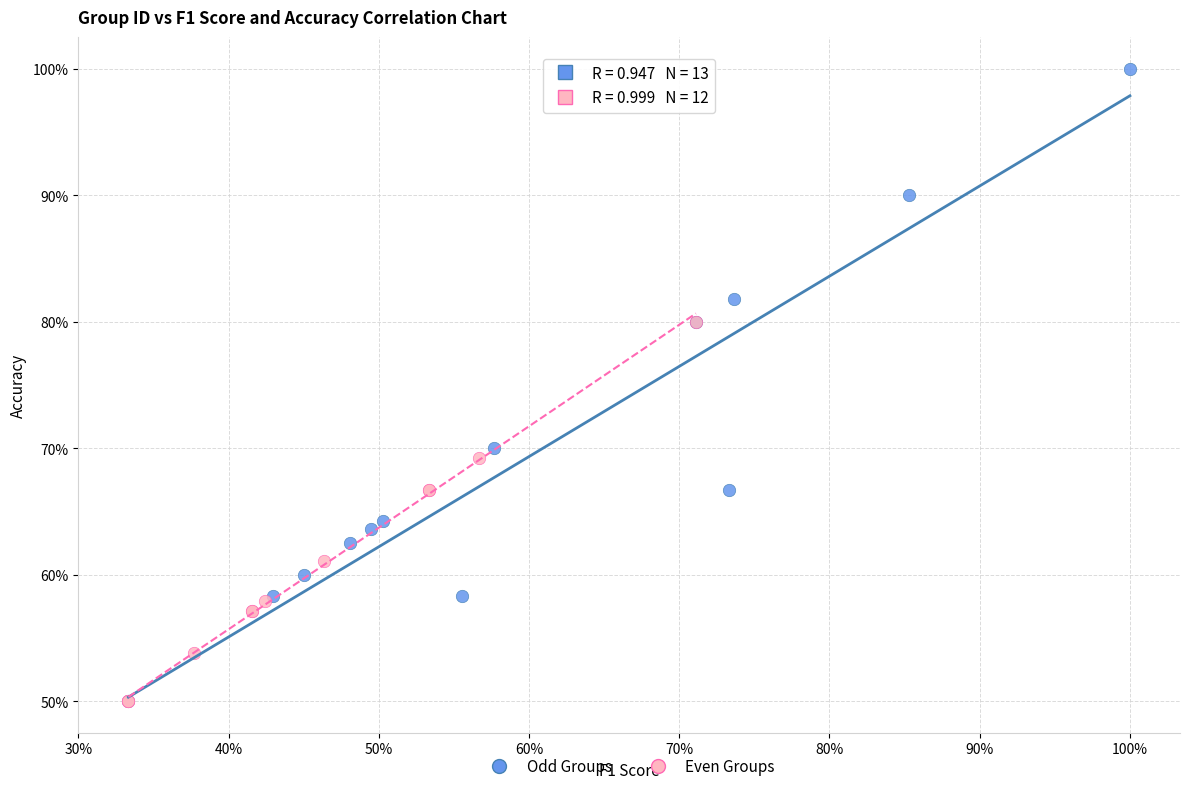

Which series has the largest Y range (max minus min)?

Odd Groups